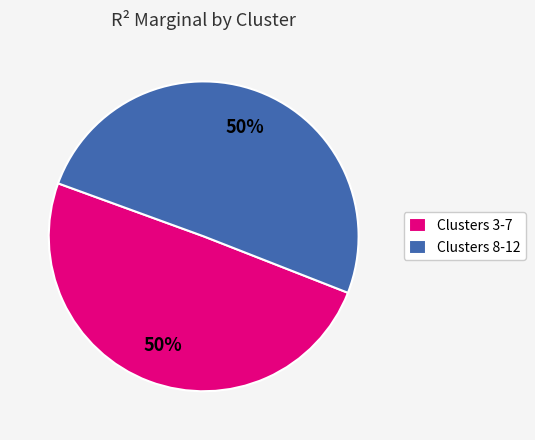

The Clusters 8-12 slice represents 65% of the pie. True or false?

False